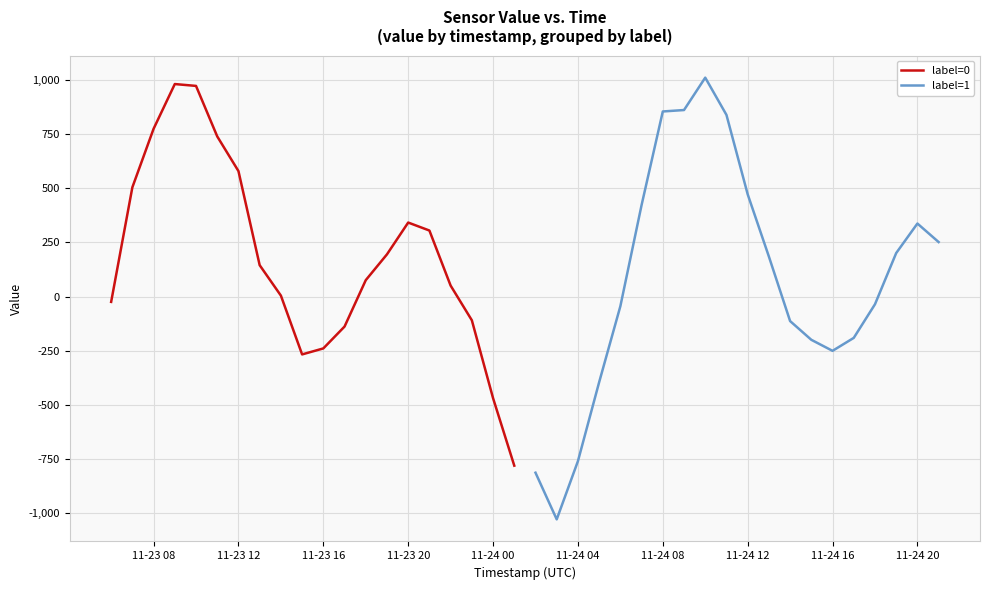

How many values in label=0 are below zero?

7